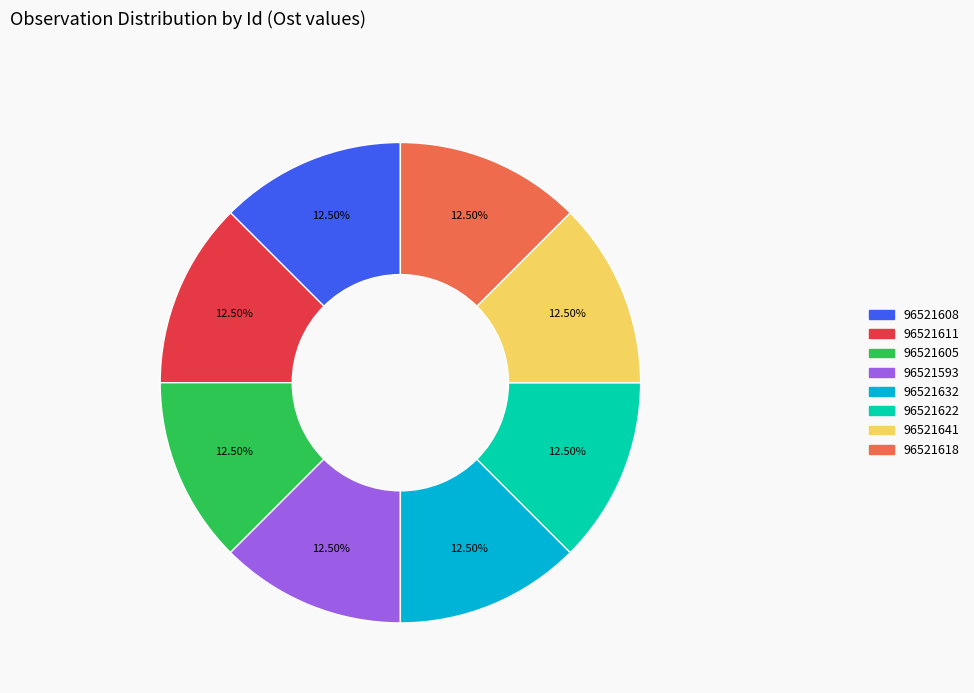

What is the ratio of the value at 96521611 to the value at 96521618?

1.0